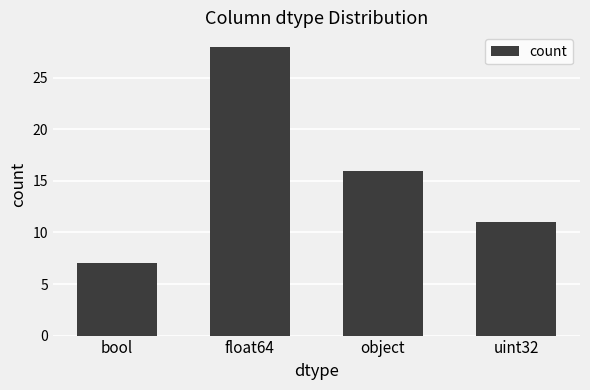

Are the bars horizontal?

No